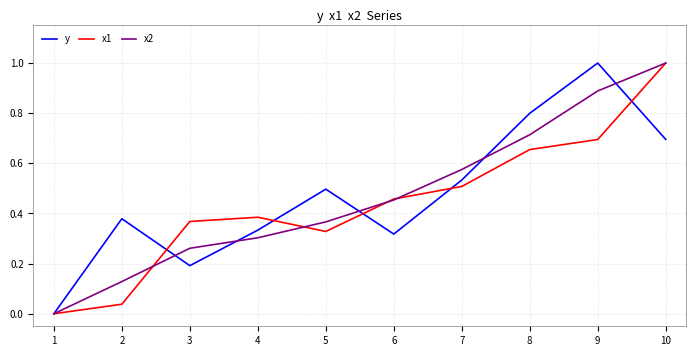

The value of y at 3 is 0.2. True or false?

True